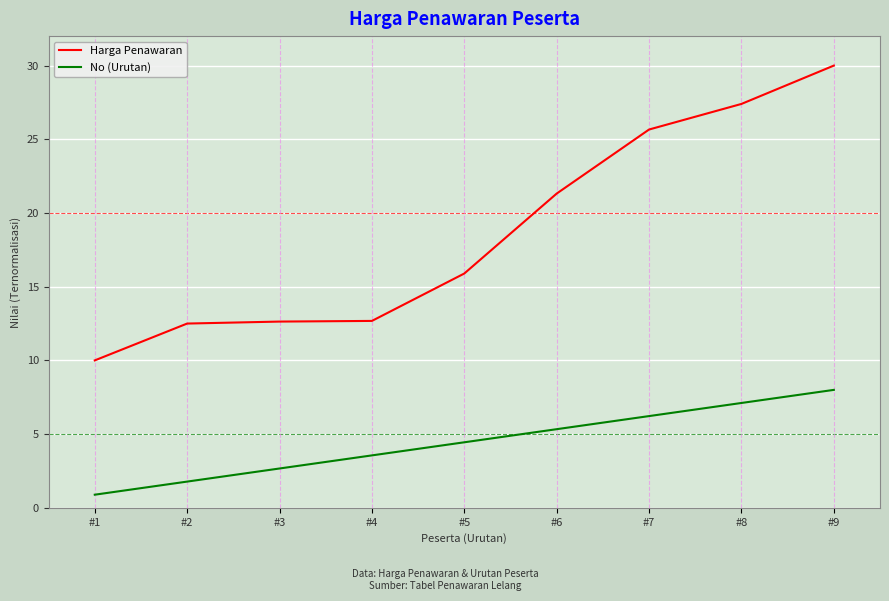

True or false: No (Urutan) and Harga Penawaran intersect in this chart.

False